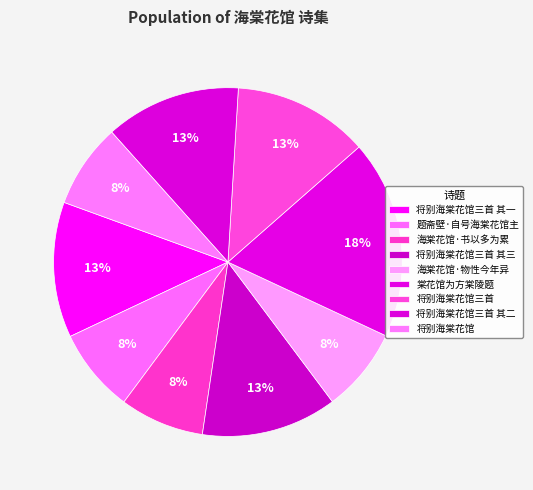

How many slices are in this pie chart?

9